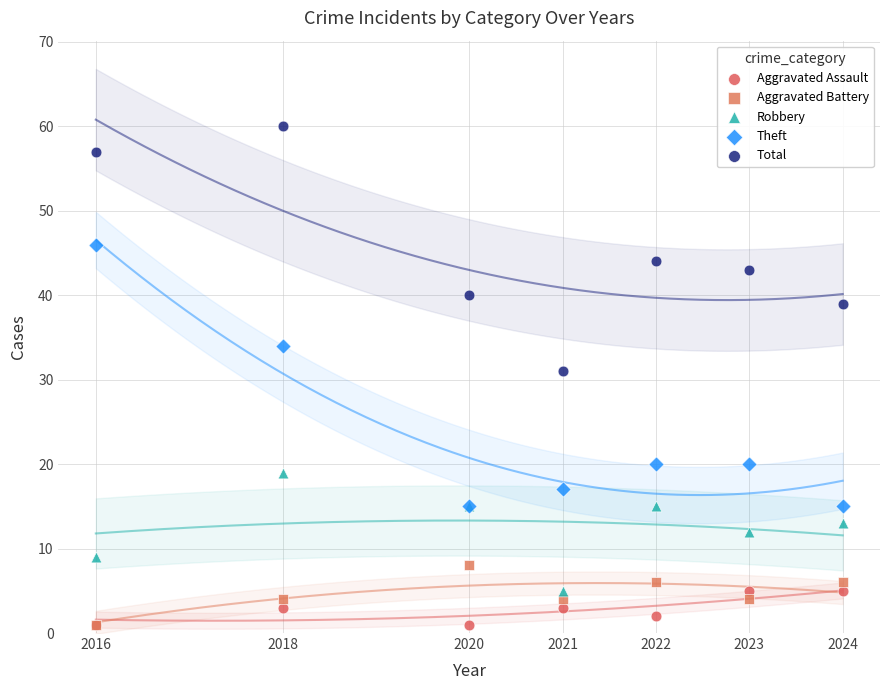

Across all series, what Y value is closest to 30?

31